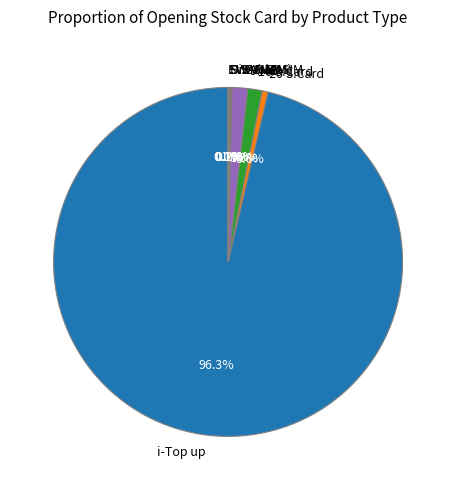

Which category accounts for the majority?

i-Top up